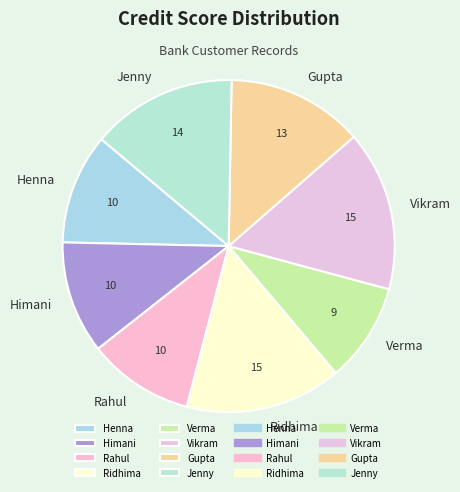

Count the number of slices in the pie.

8